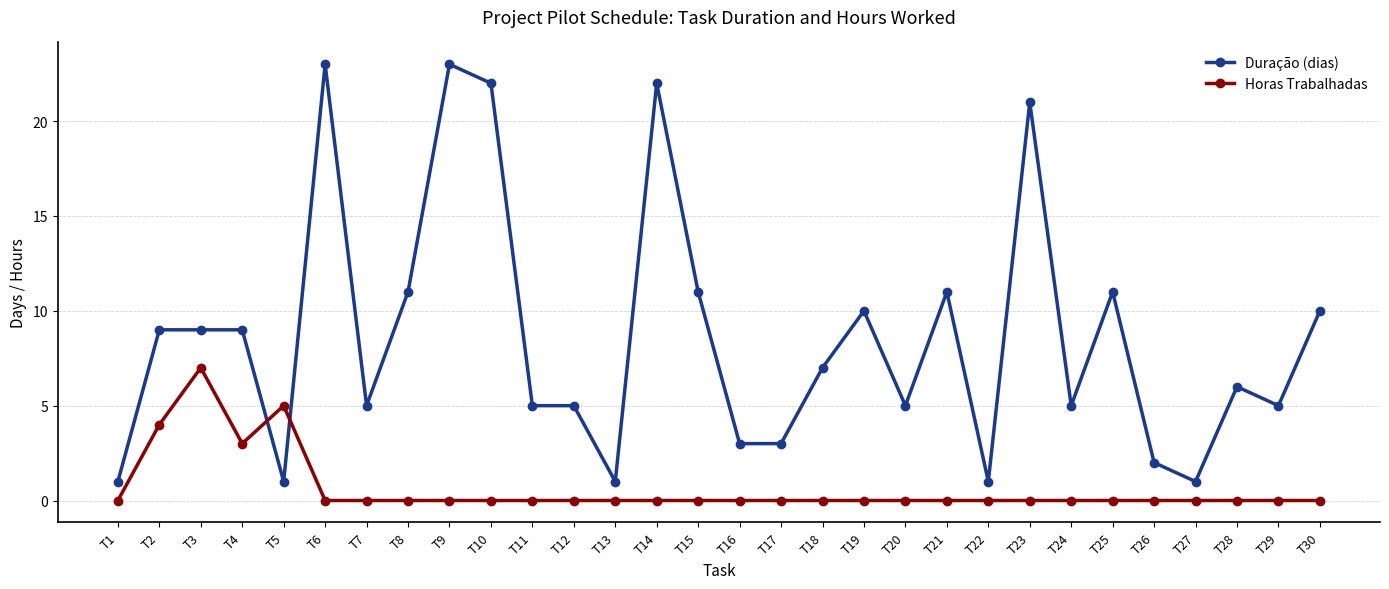

Which series changed the most between T7 and T9?

Duração (dias)